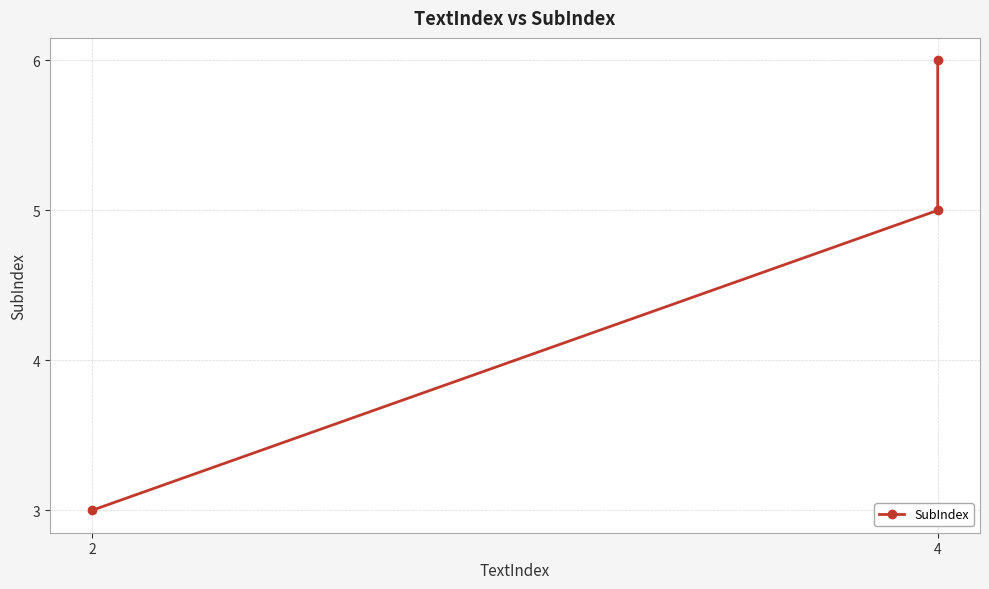

What is the difference between the values at 4 and 2?

2